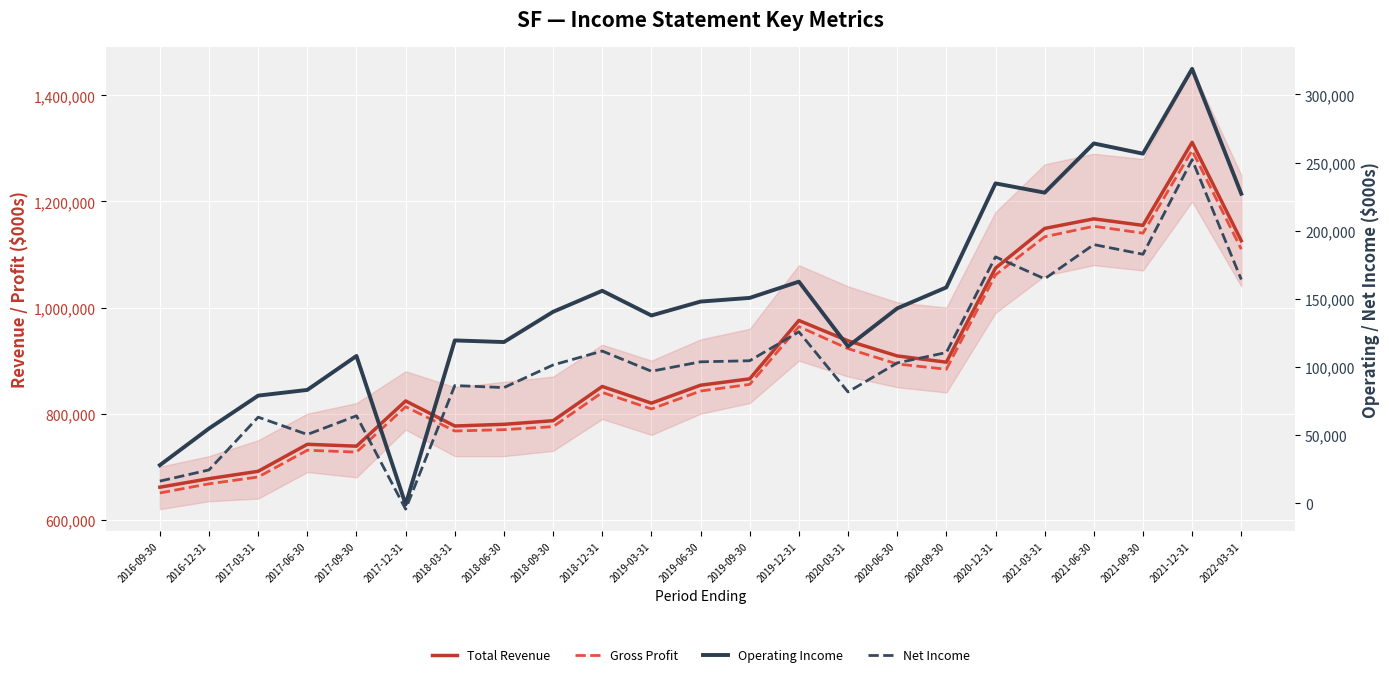

Which has a higher value, 2016-09-30 or 2020-03-31?

2020-03-31